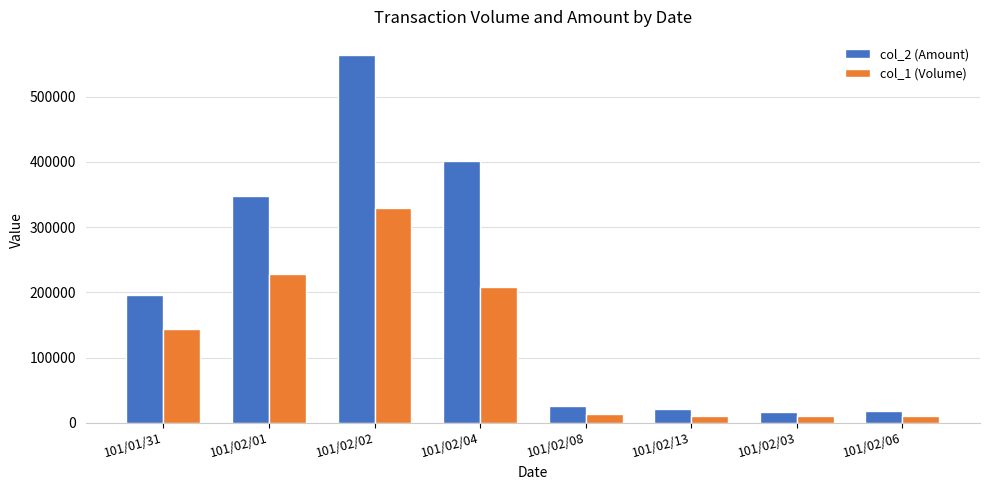

How many data points does each series have?

8